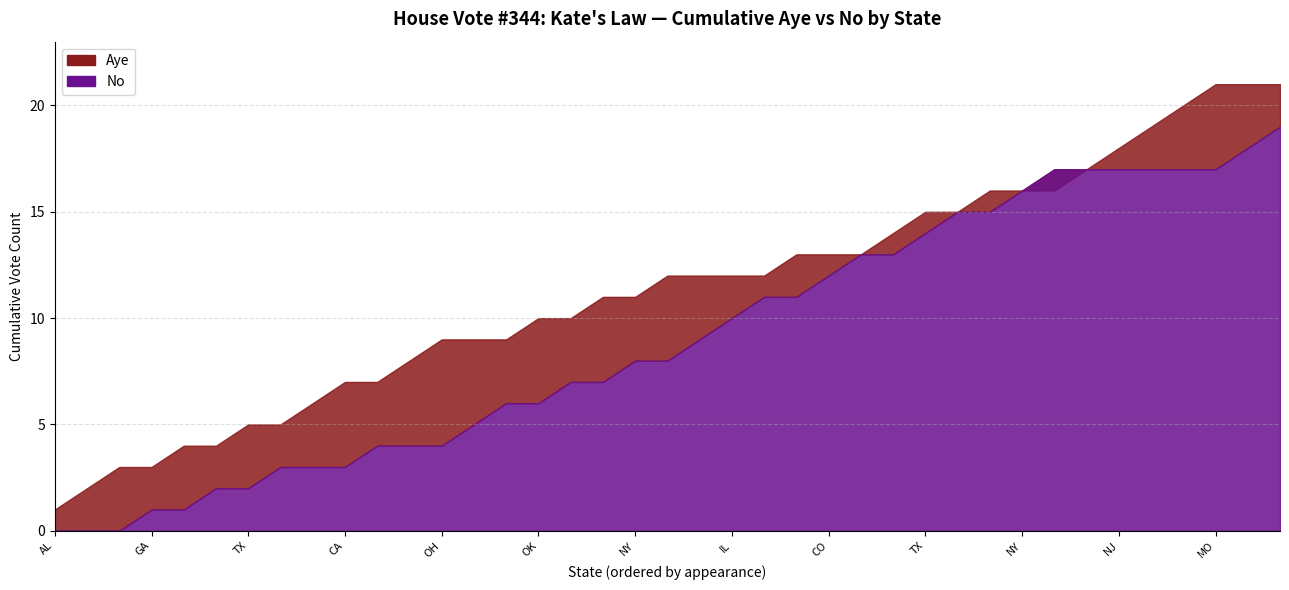

At which label is No closest to 45?

MI